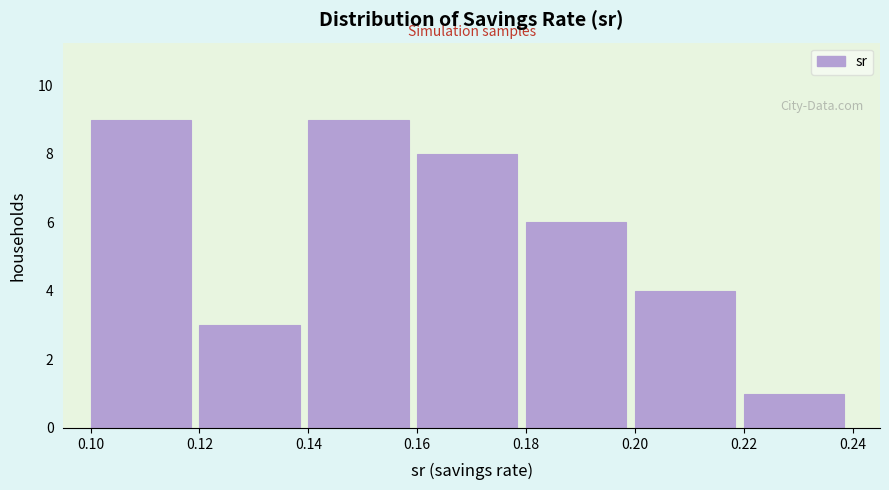

Reading left to right, transcribe this chart: for each bar, give the range it covers on the x-axis and its height. The values are not printed on the chart, so give them approximately, as read against the axis.

0.10 to 0.12: 9
0.12 to 0.14: 3
0.14 to 0.16: 9
0.16 to 0.18: 8
0.18 to 0.20: 6
0.20 to 0.22: 4
0.22 to 0.24: 1